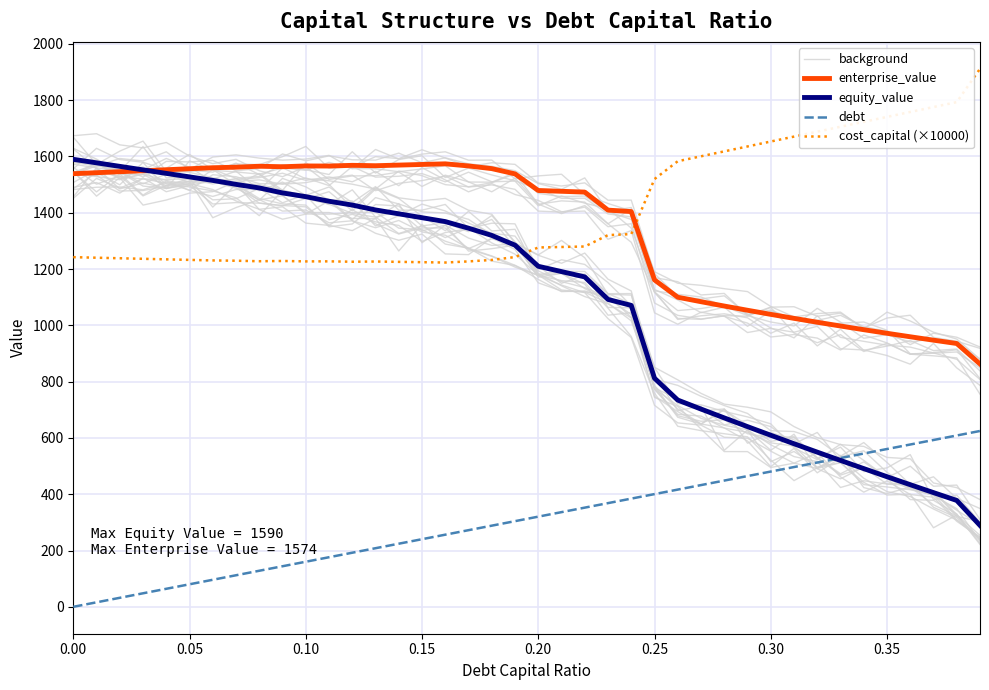

In background, how many points are lower than both neighbors (excluding endpoints)?

5